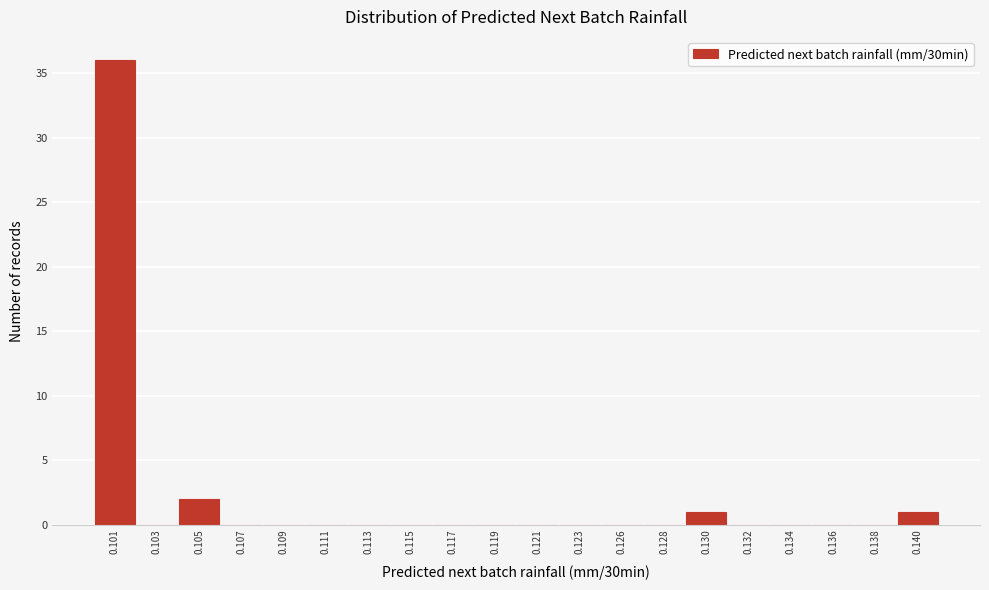

Reading left to right, transcribe all the data shown in this chart.

0.101=36	0.103=0	0.105=2	0.107=0	0.109=0	0.111=0	0.113=0	0.115=0	0.117=0	0.119=0	0.121=0	0.123=0	0.126=0	0.128=0	0.130=1	0.132=0	0.134=0	0.136=0	0.138=0	0.140=1